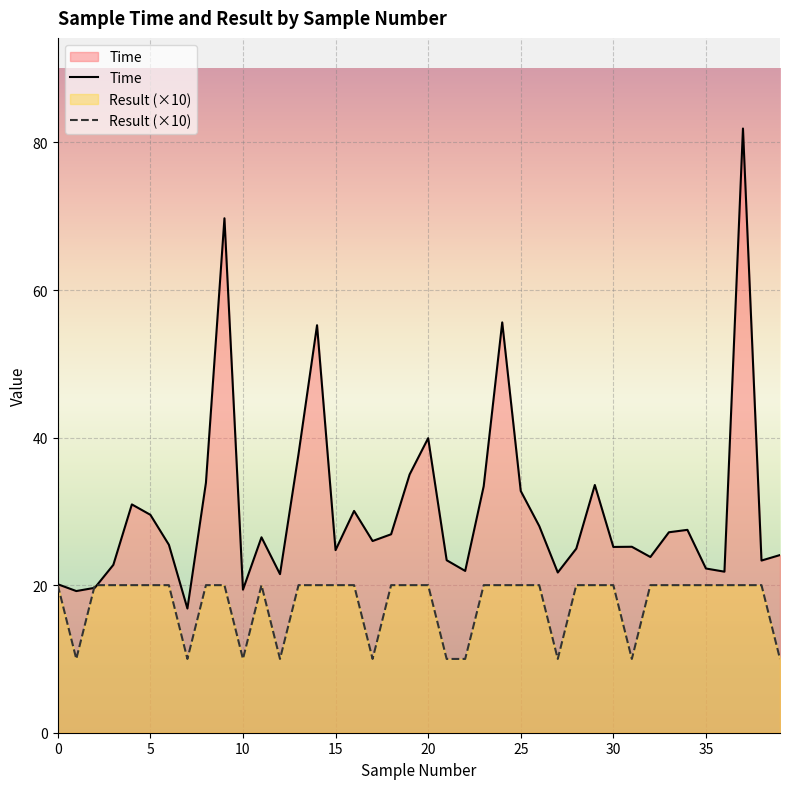

How many interior local valleys does the Time series have?

12